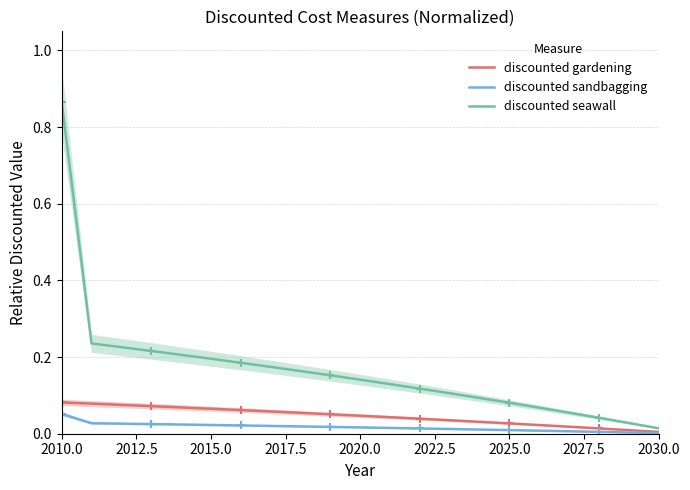

At which category is the sum across all series the highest?

2010.0